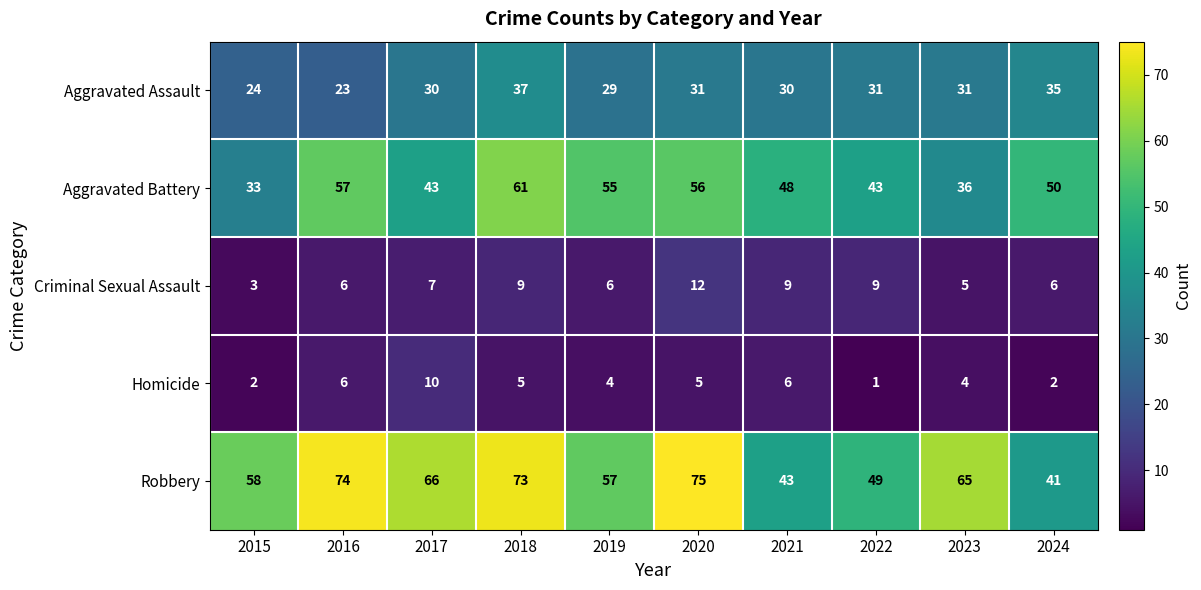

At which category is the sum across all series the highest?

2018